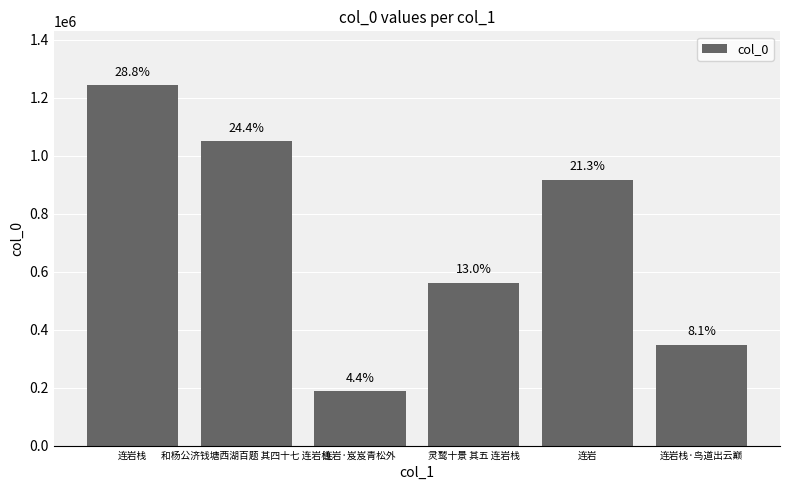

How many bars are there in total?

6